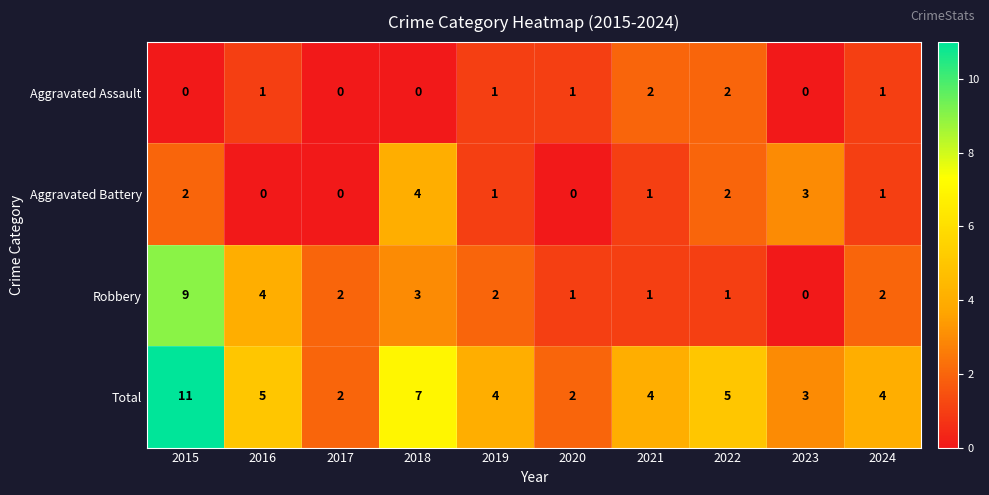

Rank the series by their maximum value, from highest to lowest.

Total, Robbery, Aggravated Battery, Aggravated Assault